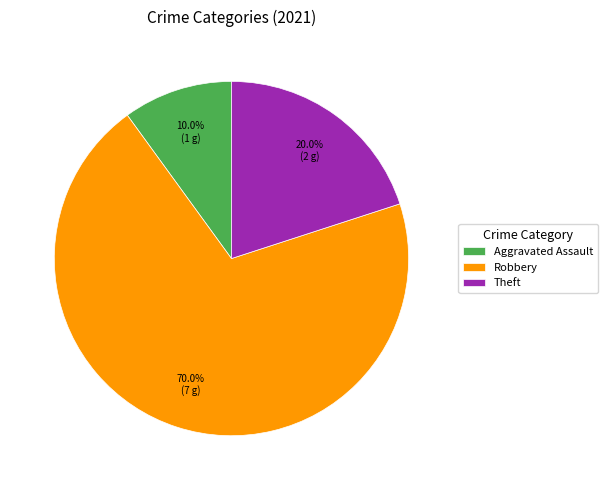

To the nearest percent, what is the difference between the largest and smallest slice percentages?

60%